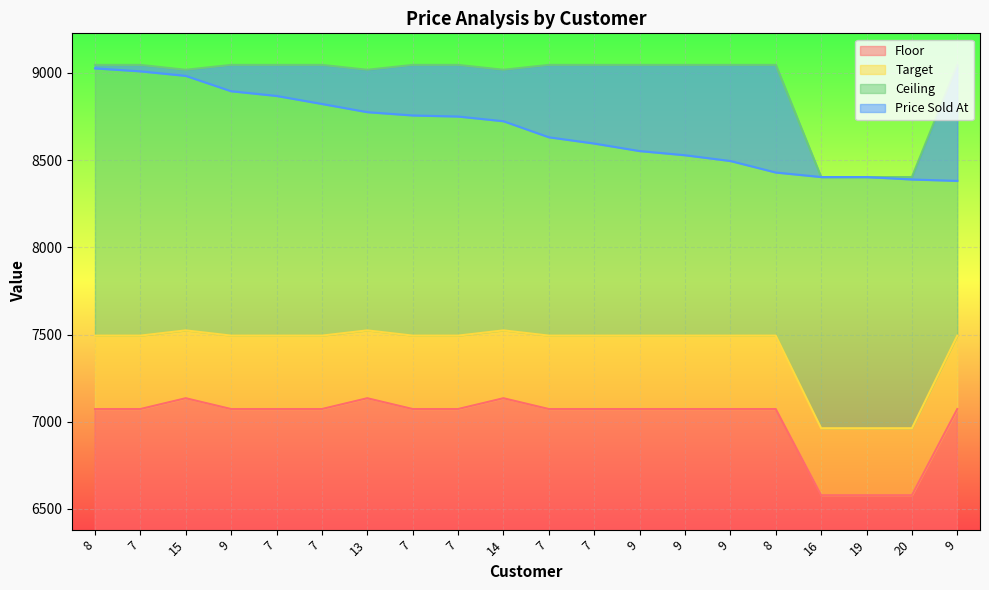

What is the difference between the highest and lowest values at 9?

1973